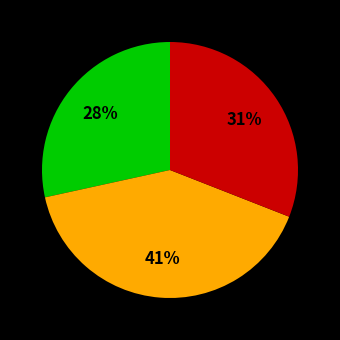

Is there any slice that represents more than half of the pie?

No